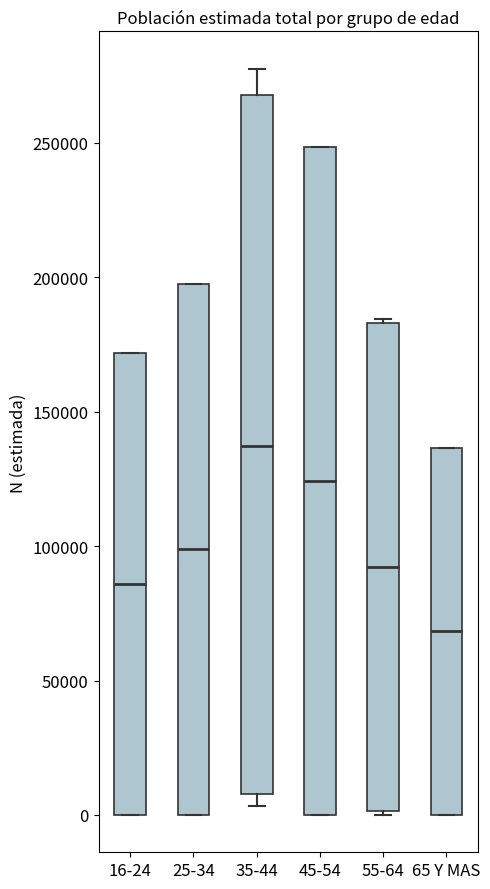

Which box's median line is the lowest?

65 Y MAS